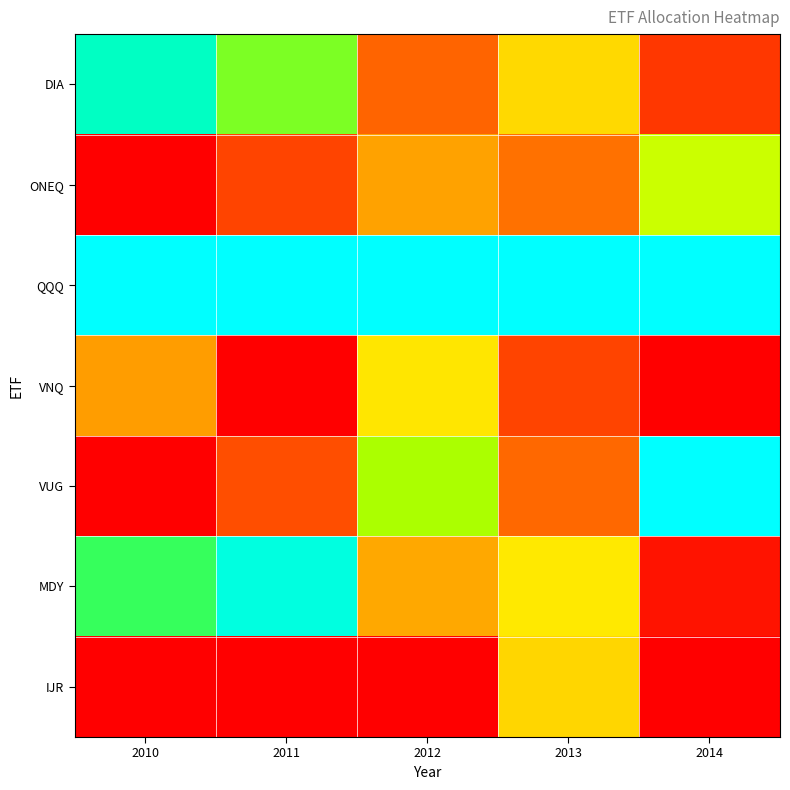

Which has a higher value, 2014 or 2013?

2013